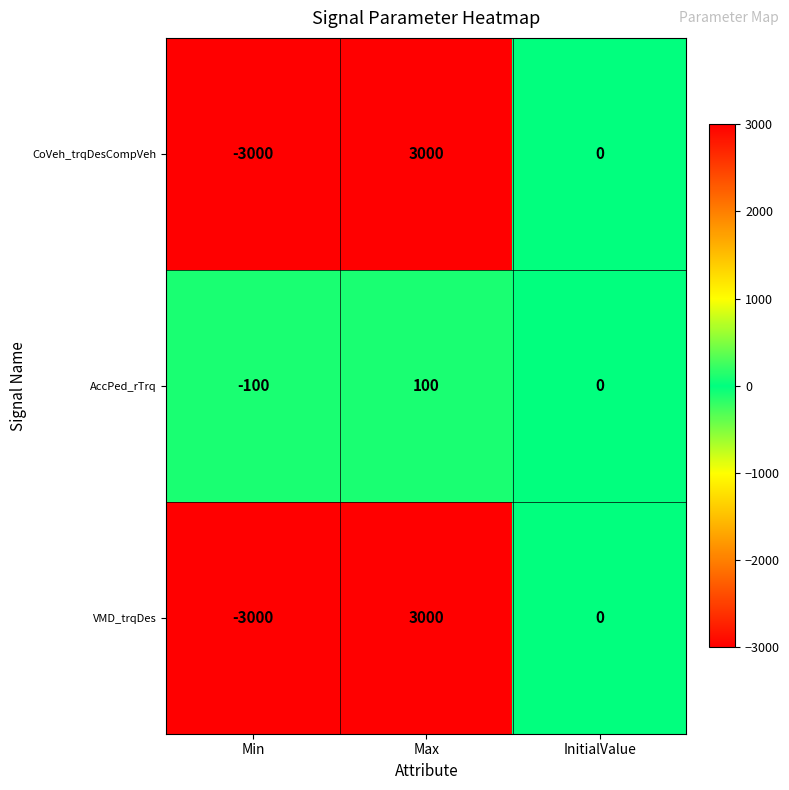

Reading left to right, extract all data points from this chart.

CoVeh_trqDesCompVeh: -3000	3000	0
AccPed_rTrq: -100	100	0
VMD_trqDes: -3000	3000	0